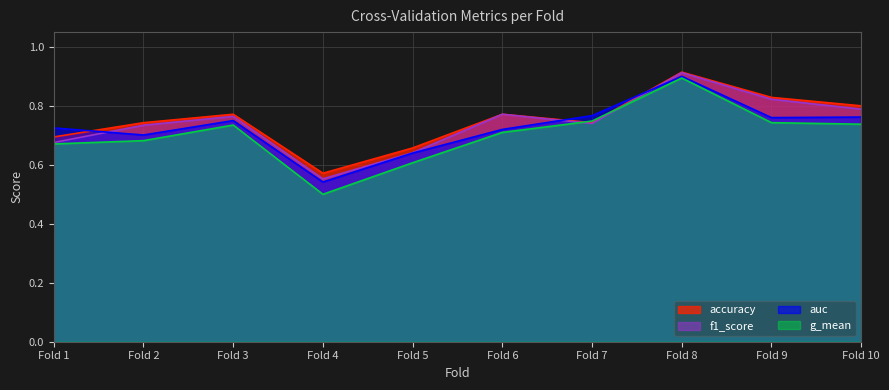

Rank the series by their average value, from highest to lowest.

accuracy, f1_score, auc, g_mean